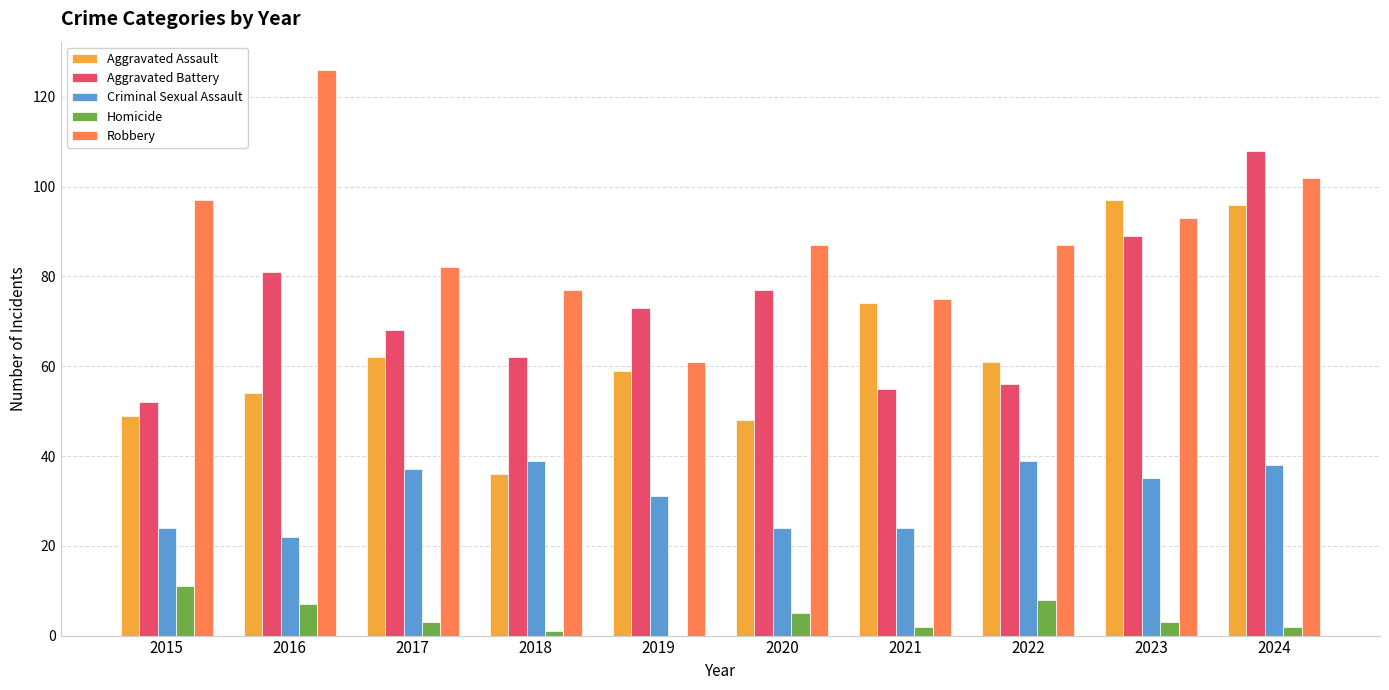

What is the maximum value shown in the chart?

126